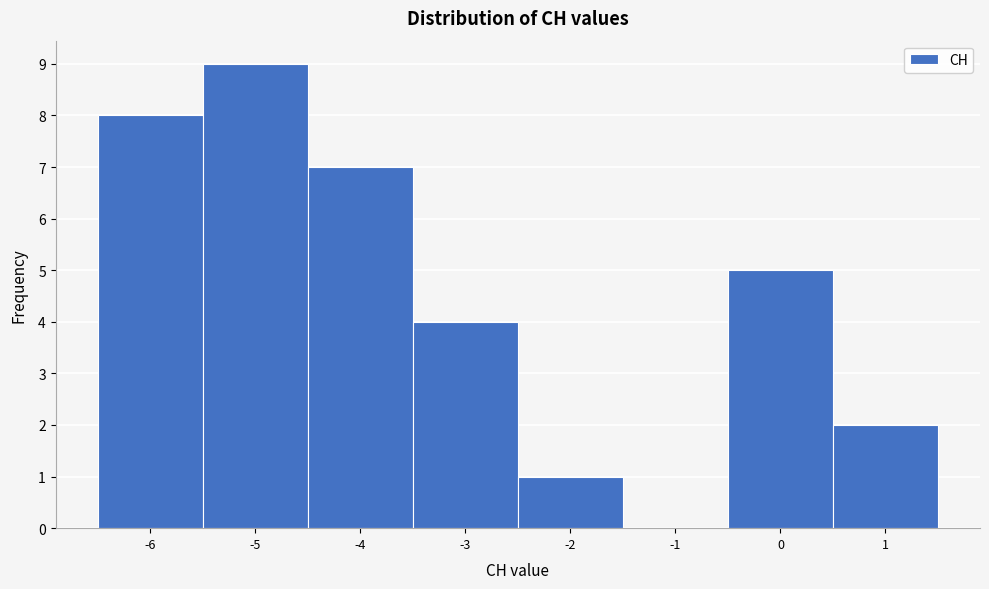

Reading left to right, list every bar in this chart as the range it spans on the x-axis followed by its height. The values are not printed on the chart, so give them approximately, as read against the axis.

-6.5 to -5.5: 8
-5.5 to -4.5: 9
-4.5 to -3.5: 7
-3.5 to -2.5: 4
-2.5 to -1.5: 1
-1.5 to -0.5: 0
-0.5 to 0.5: 5
0.5 to 1.5: 2